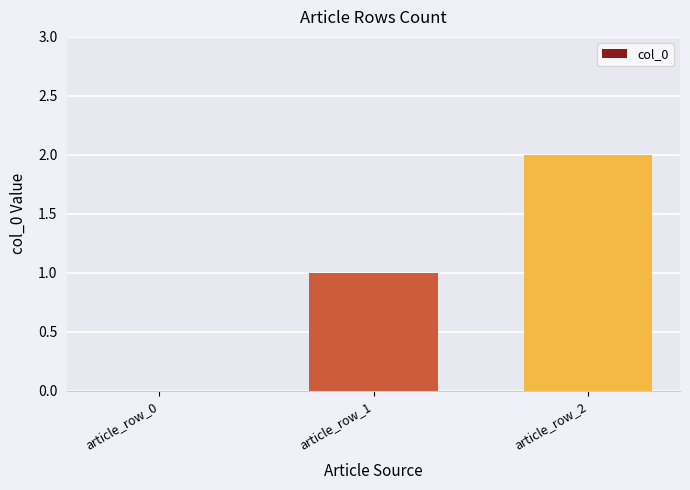

Which has a higher value, article_row_0 or article_row_1?

article_row_1